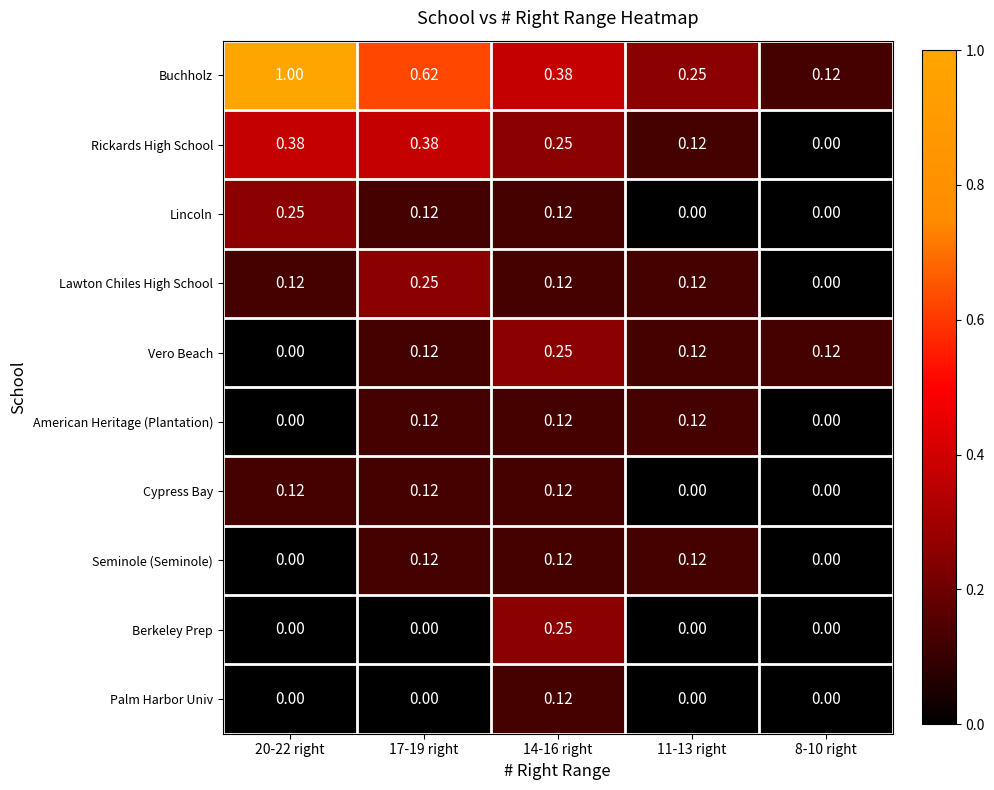

Which series has the largest total across all categories?

Buchholz